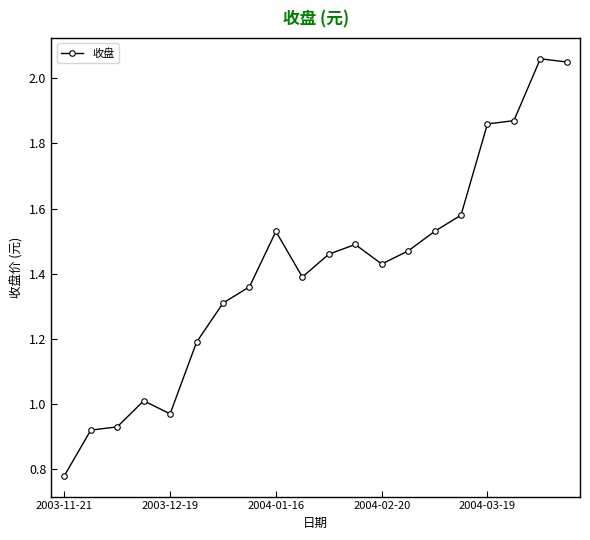

How many categories are shown in the chart?

20